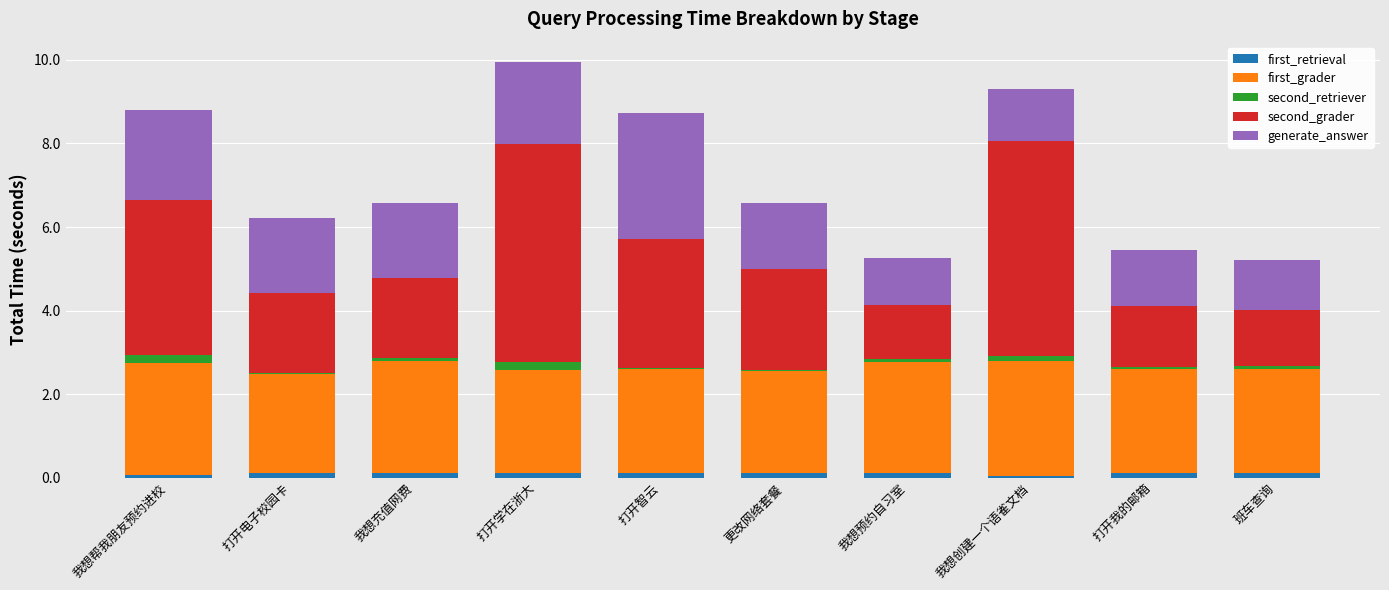

At which category is the sum across all series the highest?

打开学在浙大